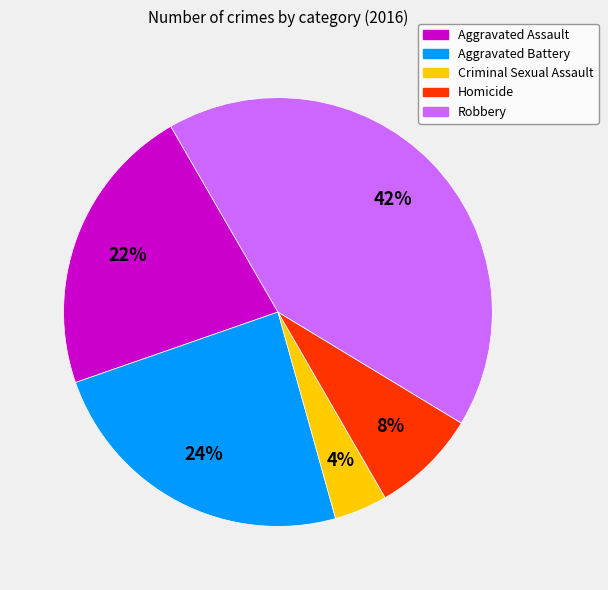

True or false: Criminal Sexual Assault accounts for 14% of the total.

False